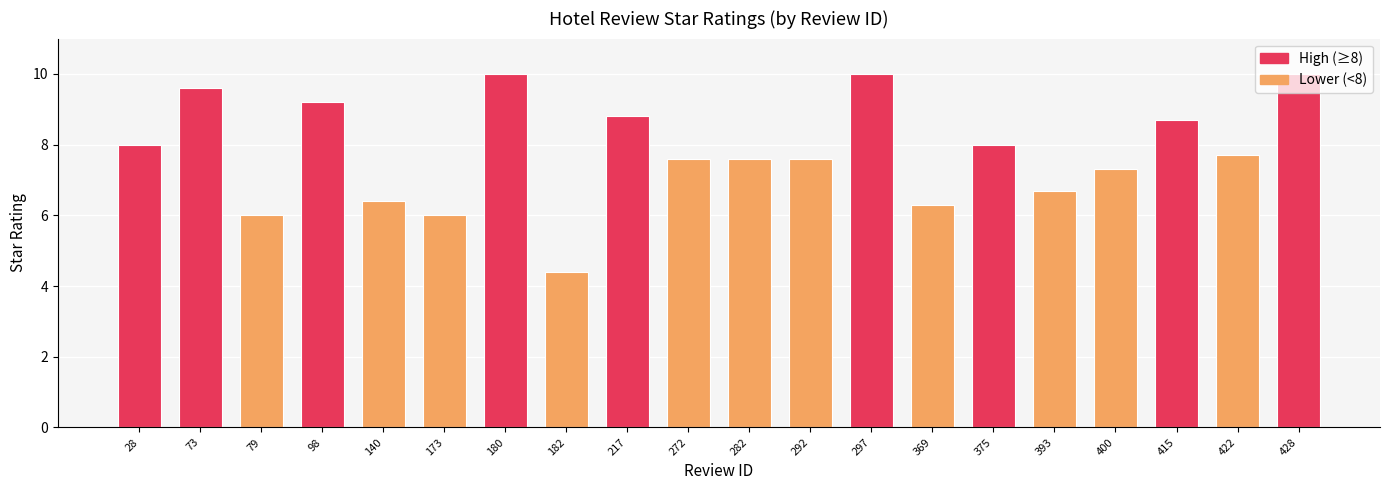

What is the change in value from 217 to 375?

-0.8